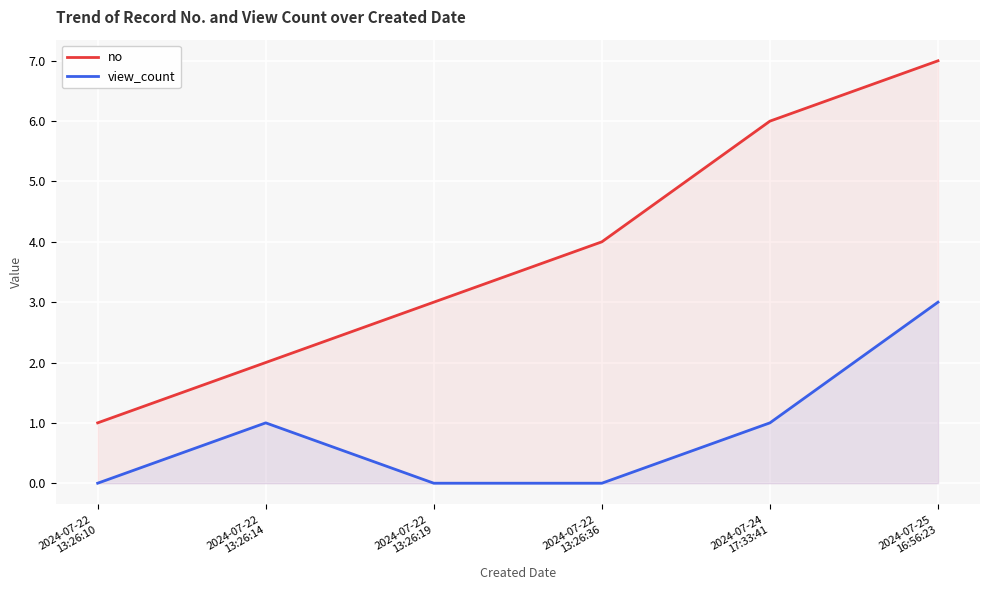

True or false: view_count has a value of 2 at 2024-07-22
13:26:10.

False